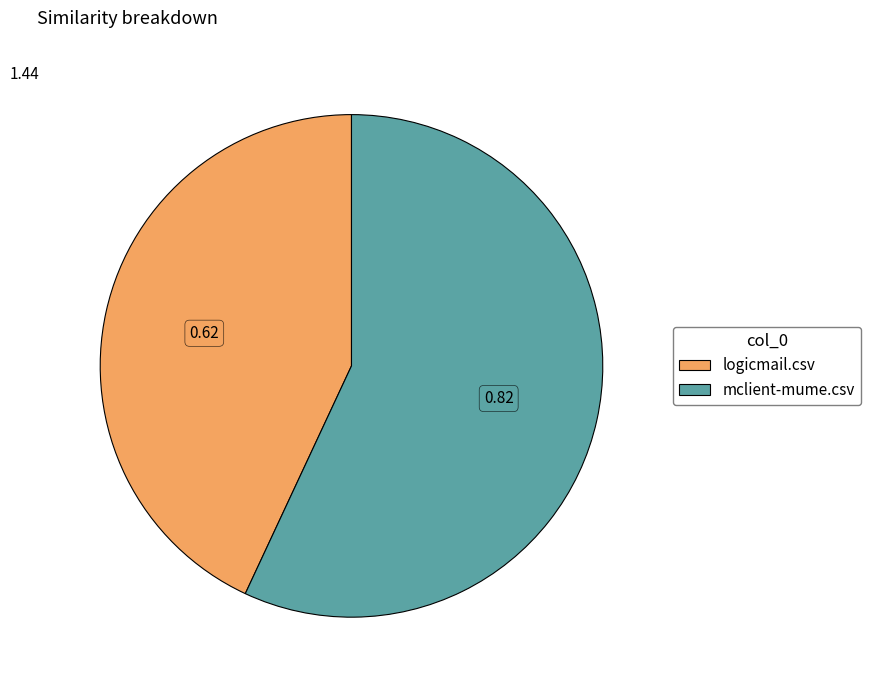

Count the number of slices in the pie.

2